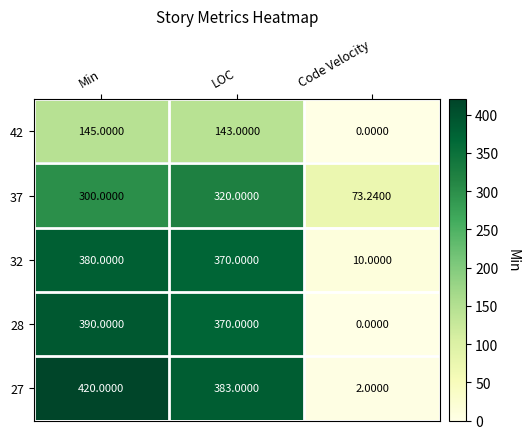

Rank the categories by 27 value from lowest to highest.

Code Velocity, LOC, Min